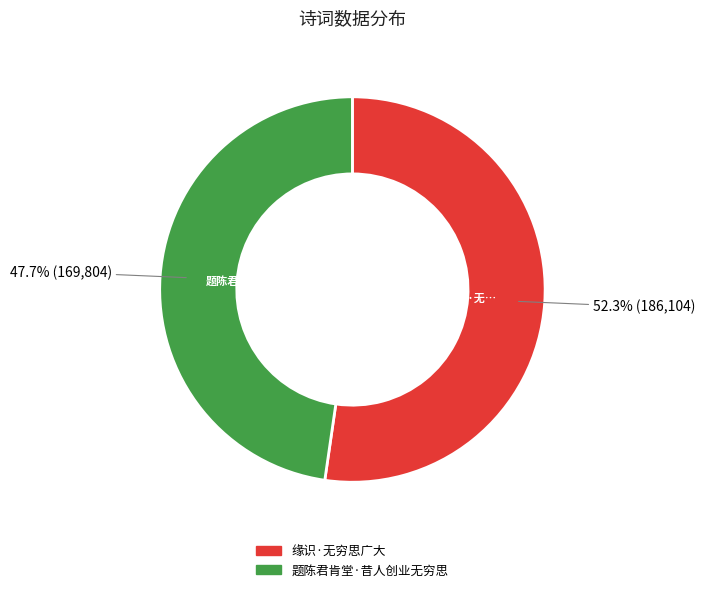

Which category has the biggest portion of the pie?

缘识·无穷思广大